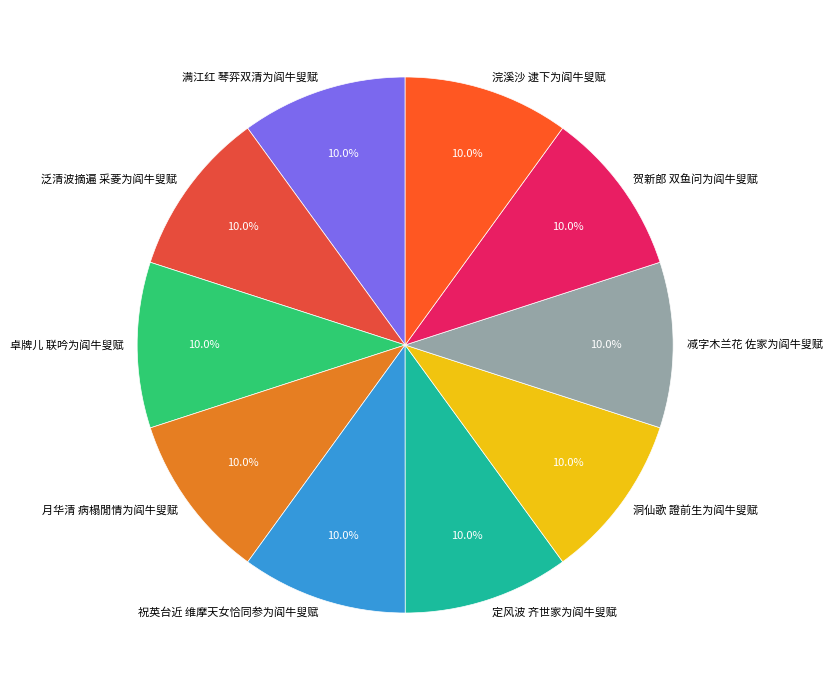

To the nearest percent, what portion does 贺新郎 双鱼问为阎牛叟赋 represent?

10%